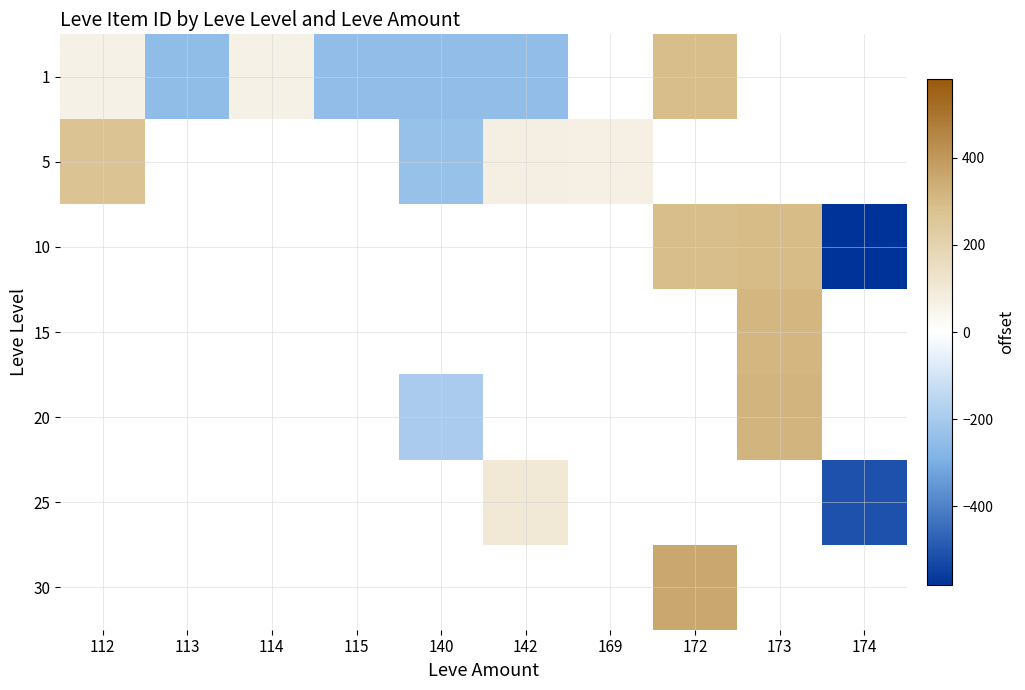

Which category has the highest value across all series?

172